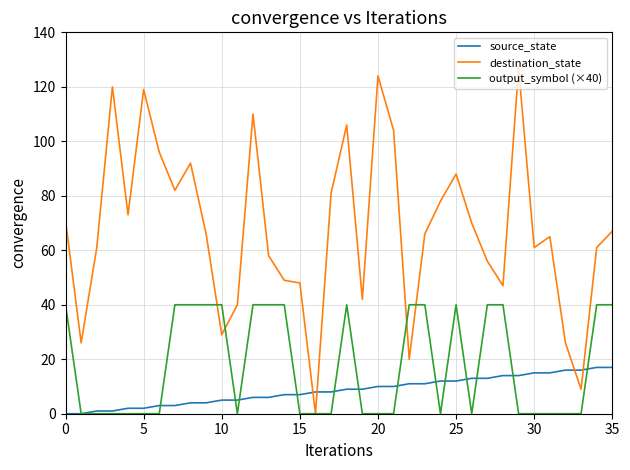

Rank the series by their average value, from lowest to highest.

source_state, output_symbol (×40), destination_state